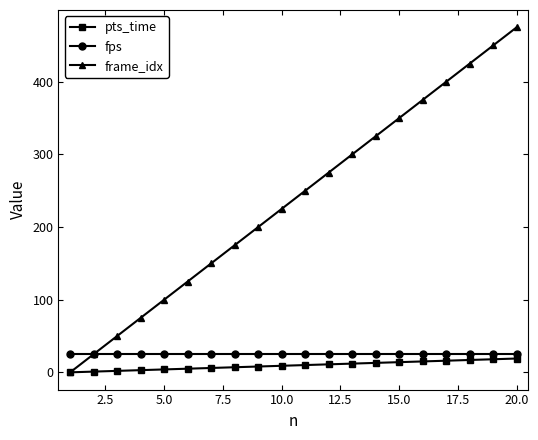

What is the minimum value for fps?

25